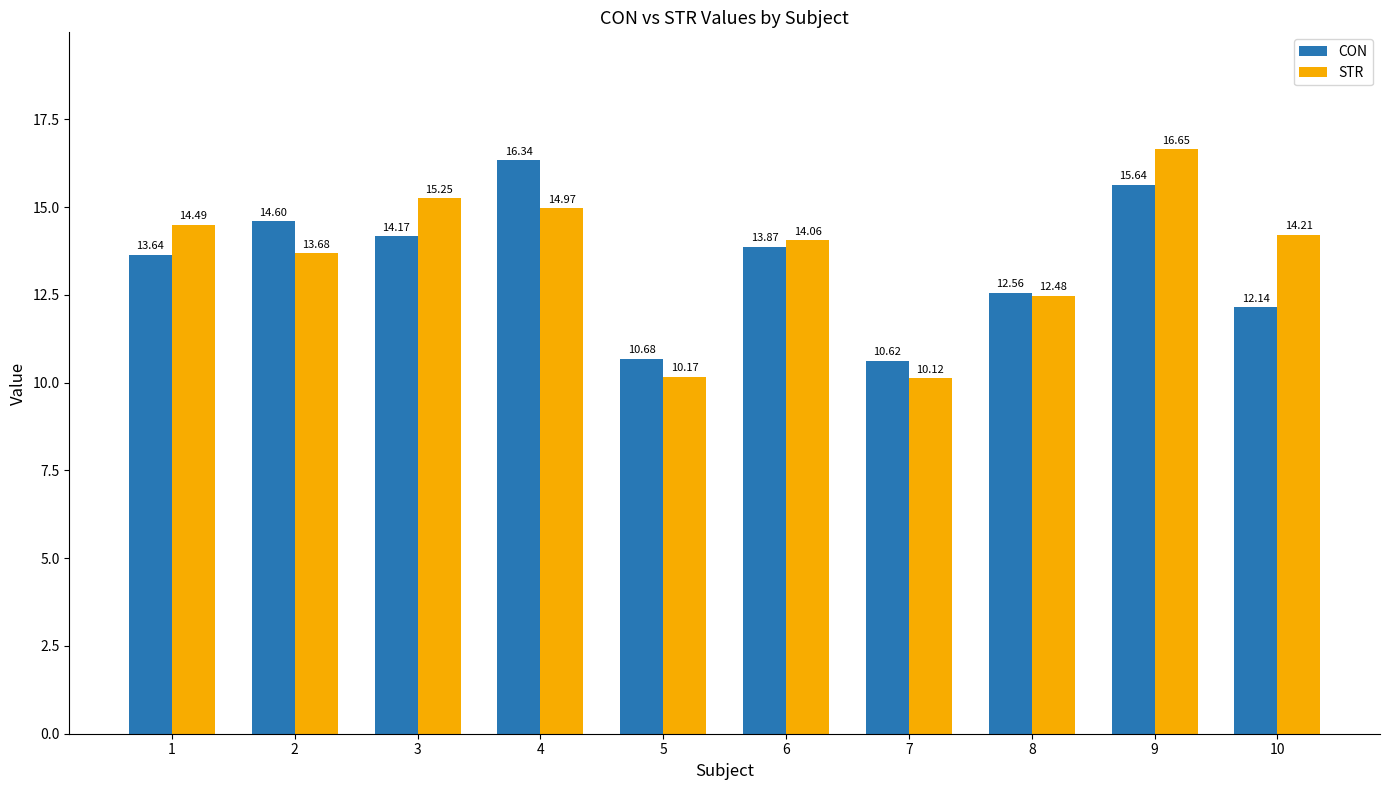

At 4, list the series in order from largest to smallest.

CON, STR